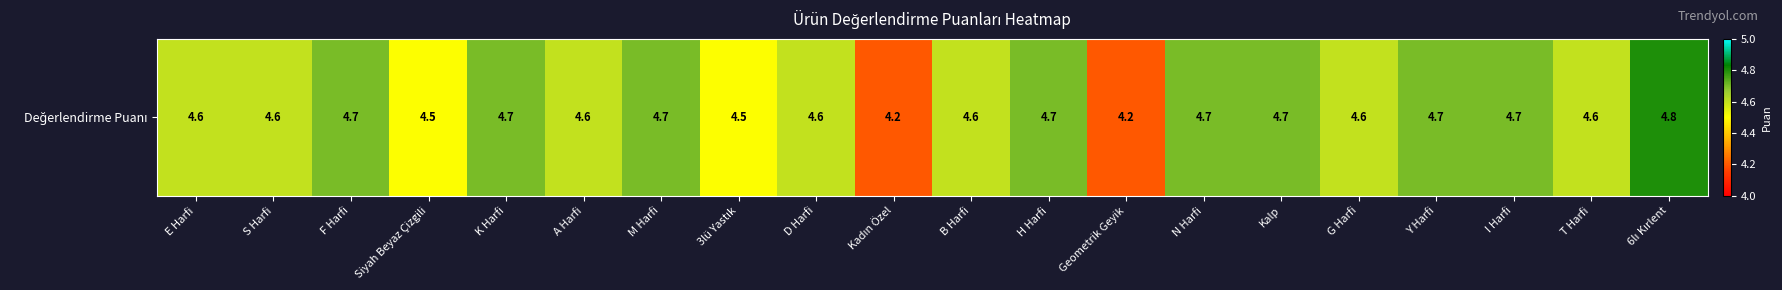

What is the sum of all values?

92.0